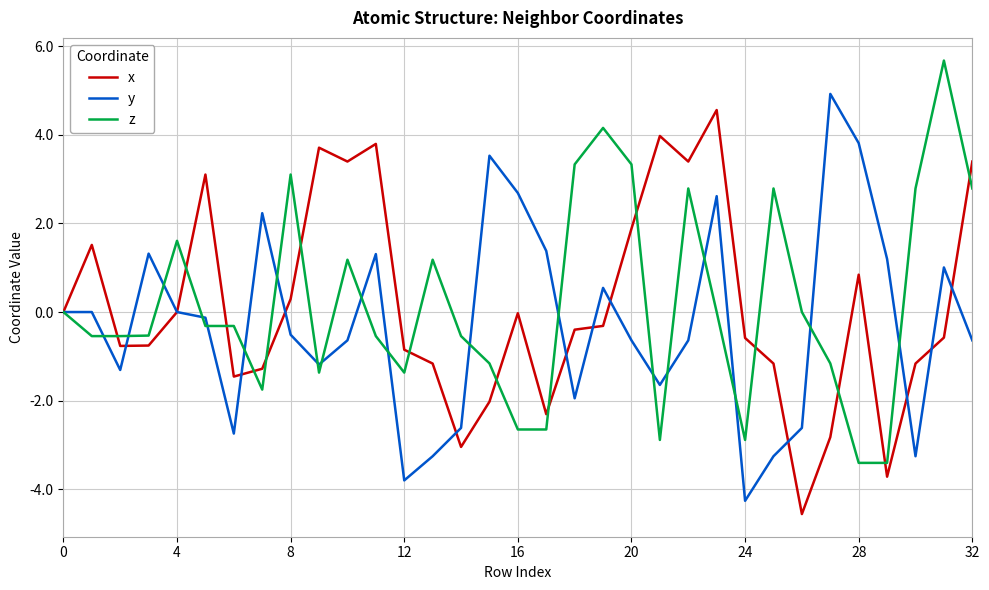

Rank the series by their maximum value, from lowest to highest.

x, y, z